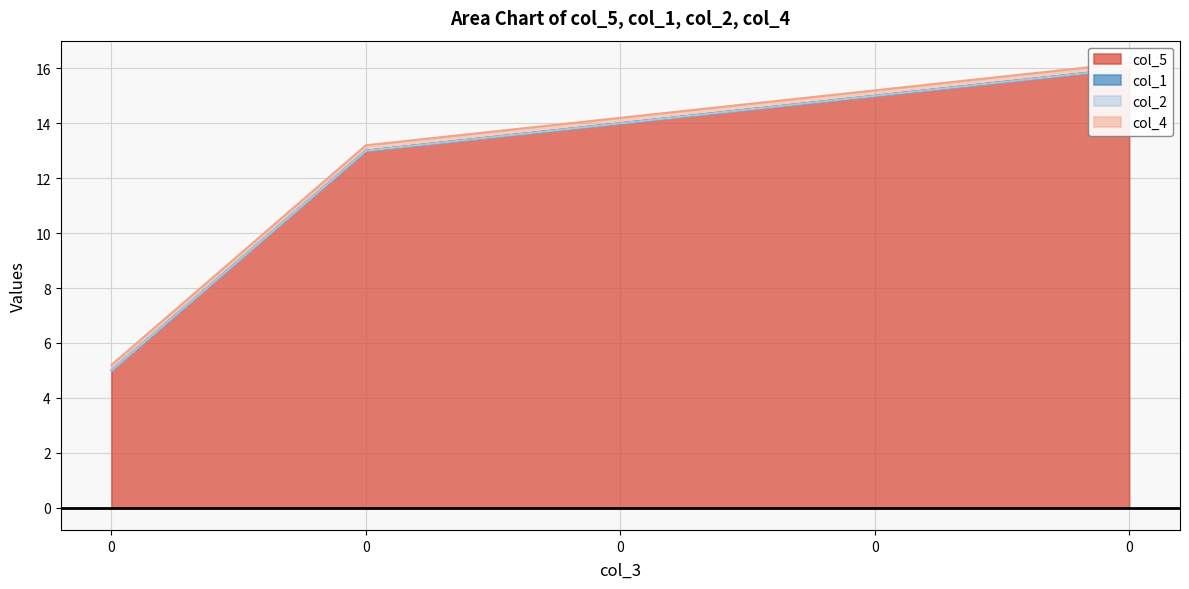

Rank the series by their maximum value, from lowest to highest.

col_1, col_2, col_4, col_5